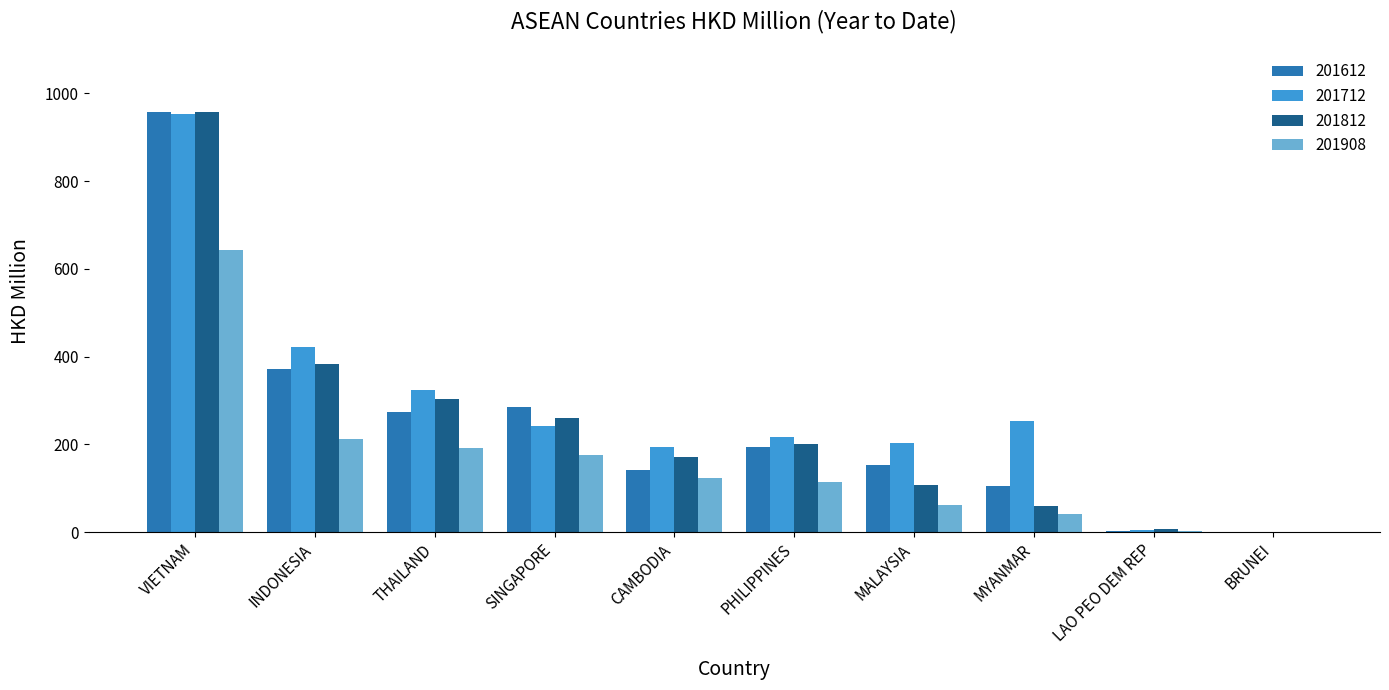

What is the total value across all series at SINGAPORE?

964.0